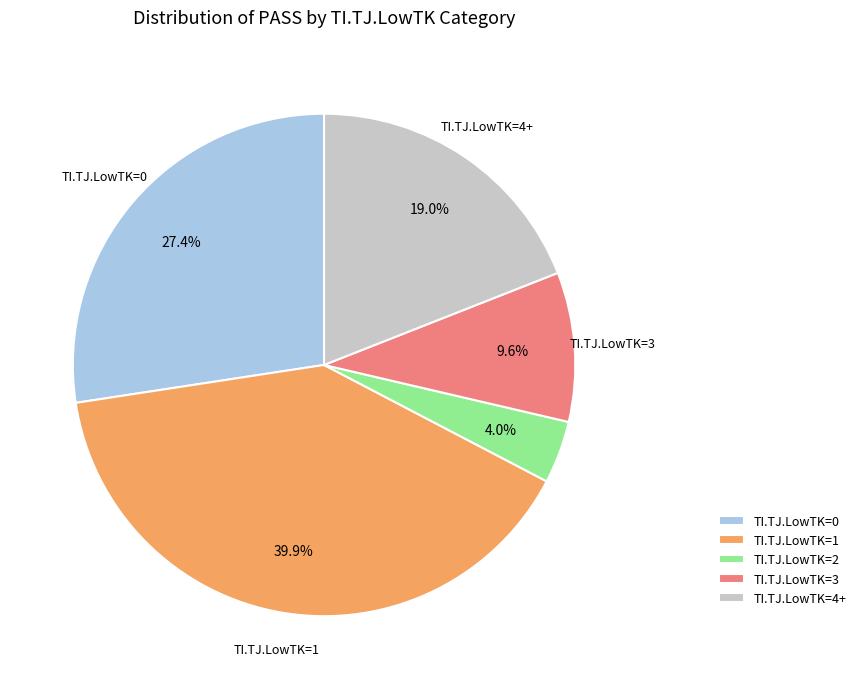

Between TI.TJ.LowTK=2 and TI.TJ.LowTK=0, which is larger?

TI.TJ.LowTK=0